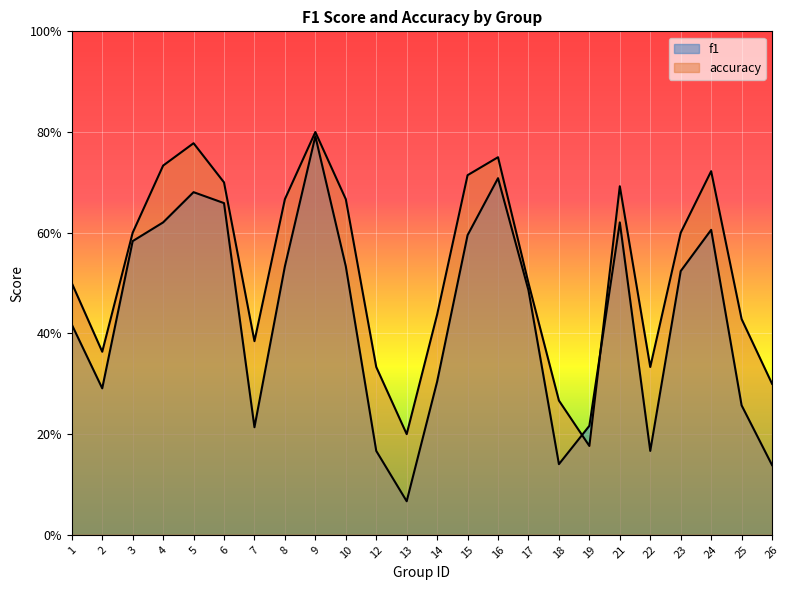

What is the total value across all series at 13?

0.3